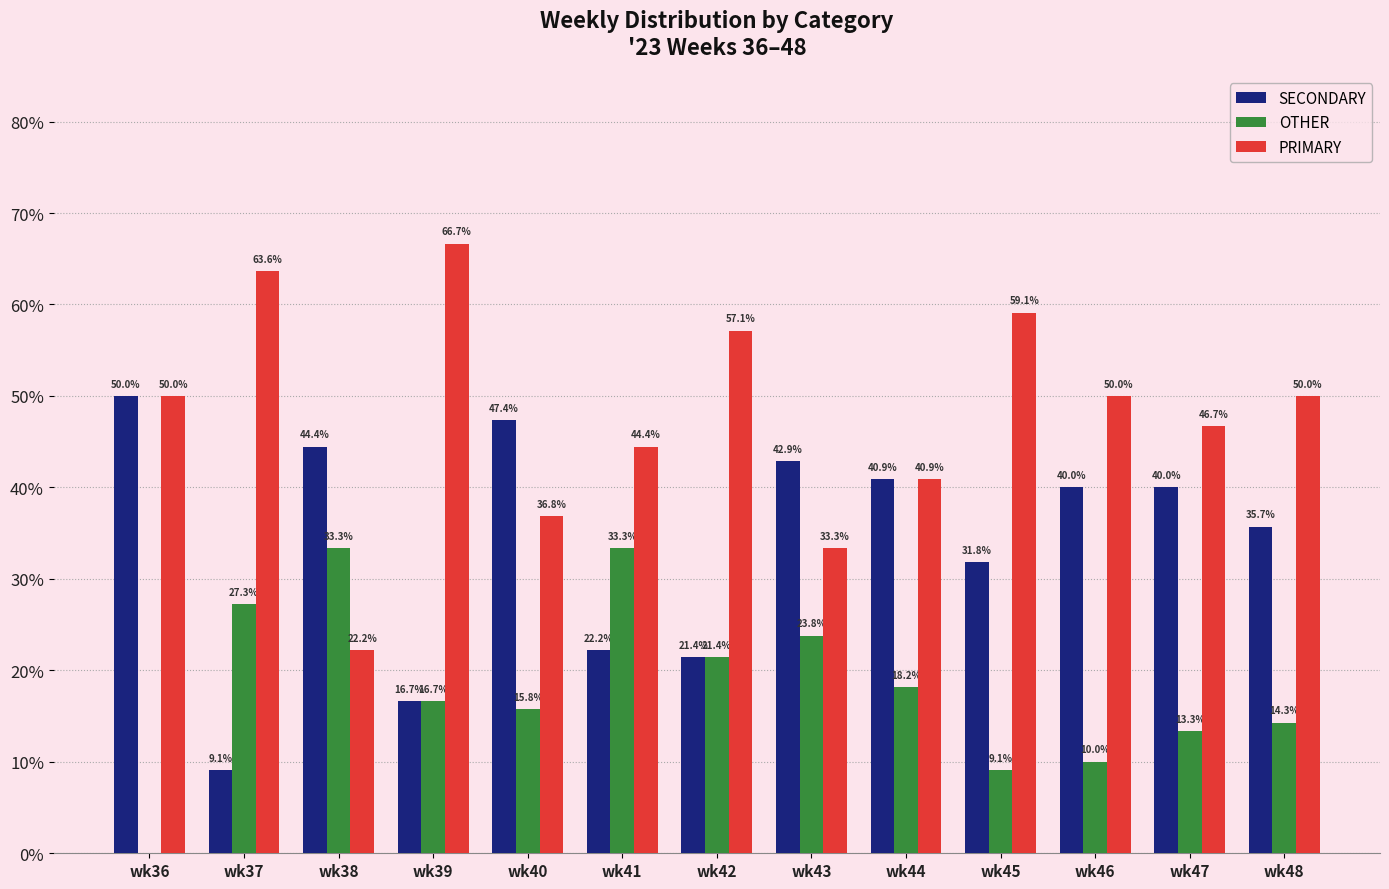

Reading right to left, extract all data points from this chart.

SECONDARY: wk48=35.7	wk47=40.0	wk46=40.0	wk45=31.8	wk44=40.9	wk43=42.9	wk42=21.4	wk41=22.2	wk40=47.4	wk39=16.7	wk38=44.4	wk37=9.1	wk36=50.0
OTHER: wk48=14.3	wk47=13.3	wk46=10.0	wk45=9.1	wk44=18.2	wk43=23.8	wk42=21.4	wk41=33.3	wk40=15.8	wk39=16.7	wk38=33.3	wk37=27.3	wk36=0.0
PRIMARY: wk48=50.0	wk47=46.7	wk46=50.0	wk45=59.1	wk44=40.9	wk43=33.3	wk42=57.1	wk41=44.4	wk40=36.8	wk39=66.7	wk38=22.2	wk37=63.6	wk36=50.0